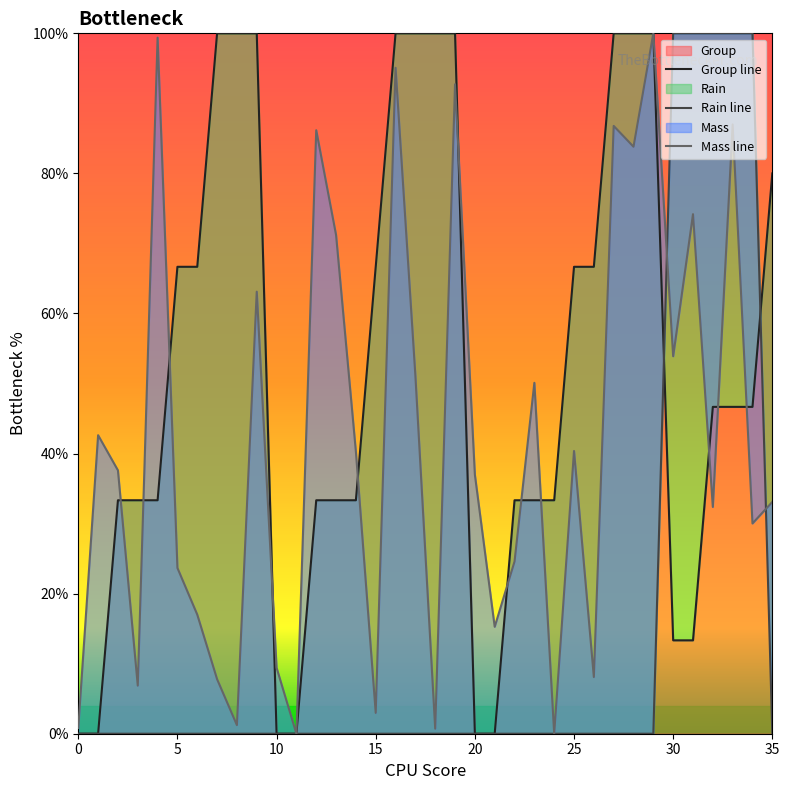

Is it true that Rain line equals 0.0 at 15?

True